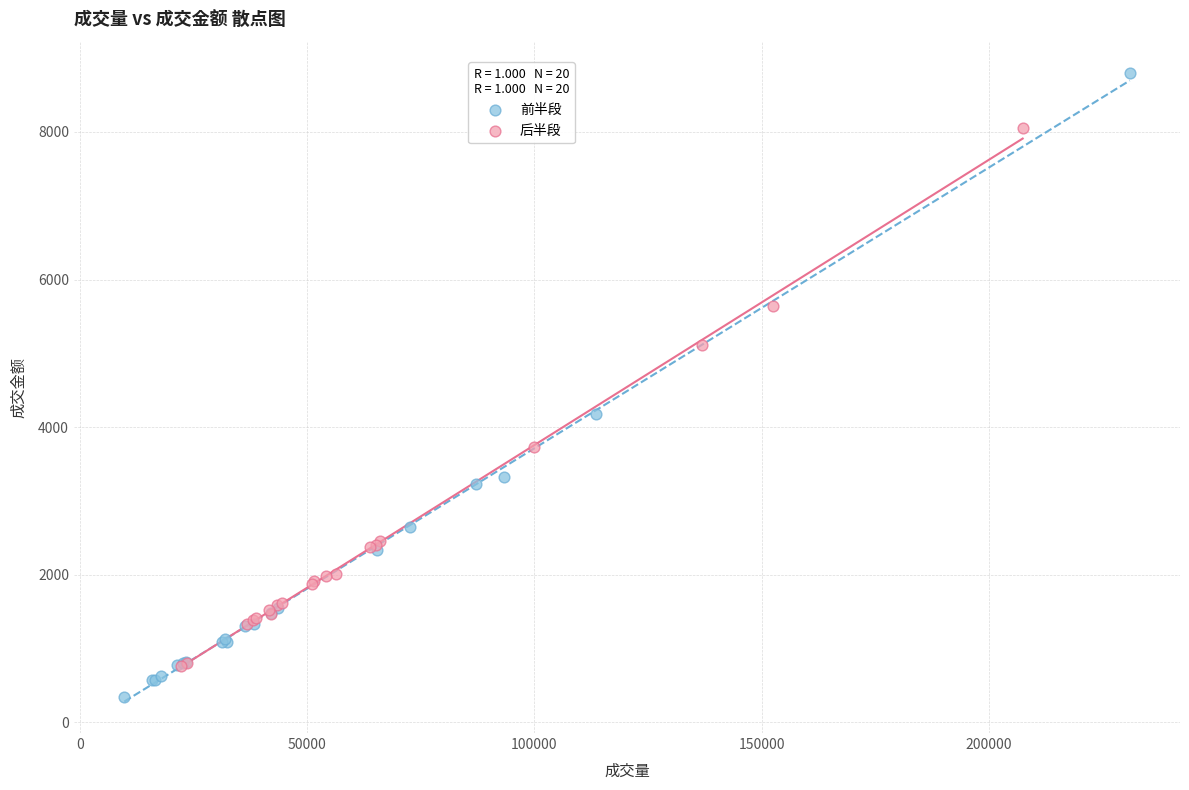

Which series contains the highest Y value?

前半段